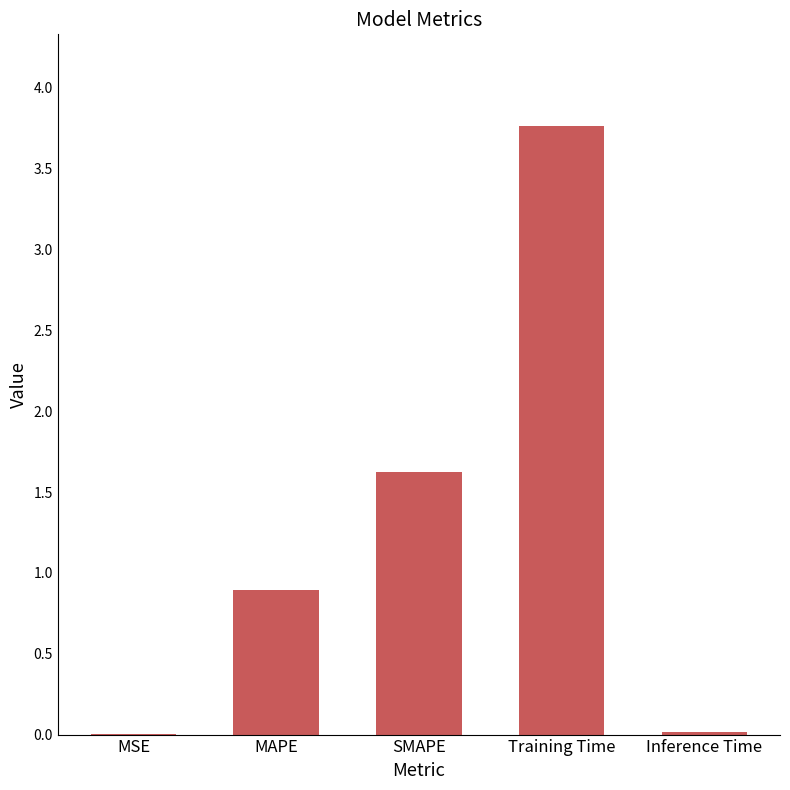

Are the bars grouped side by side (vs. stacked)?

No